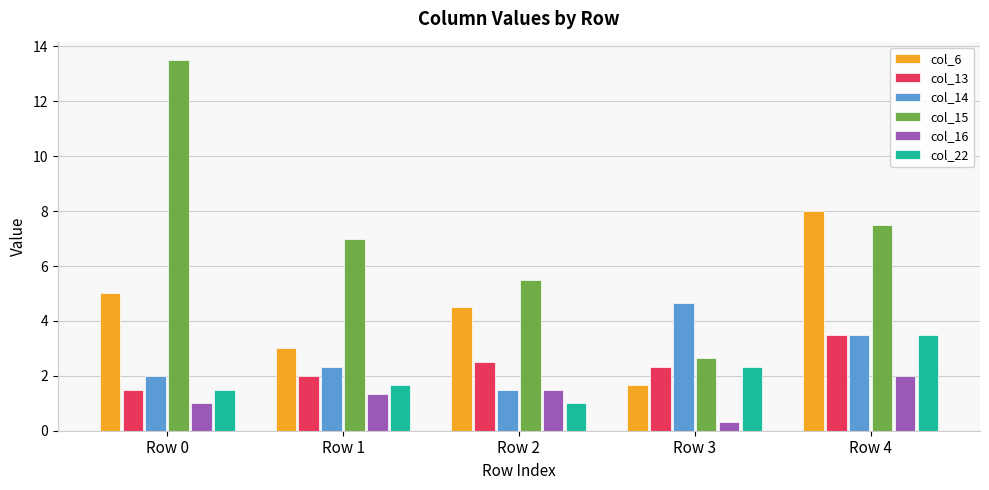

Reading left to right, transcribe all the data shown in this chart.

col_6: Row 0=5.0	Row 1=3.0	Row 2=4.5	Row 3=1.7	Row 4=8.0
col_13: Row 0=1.5	Row 1=2.0	Row 2=2.5	Row 3=2.3	Row 4=3.5
col_14: Row 0=2.0	Row 1=2.3	Row 2=1.5	Row 3=4.7	Row 4=3.5
col_15: Row 0=13.5	Row 1=7.0	Row 2=5.5	Row 3=2.7	Row 4=7.5
col_16: Row 0=1.0	Row 1=1.3	Row 2=1.5	Row 3=0.3	Row 4=2.0
col_22: Row 0=1.5	Row 1=1.7	Row 2=1.0	Row 3=2.3	Row 4=3.5